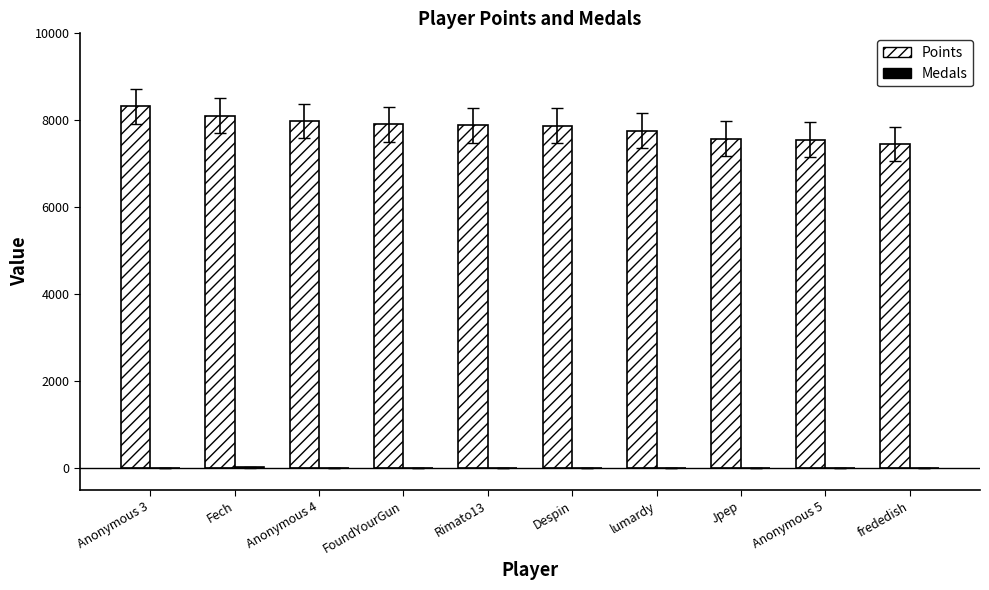

The Points series shows 10085 at Jpep. True or false?

False